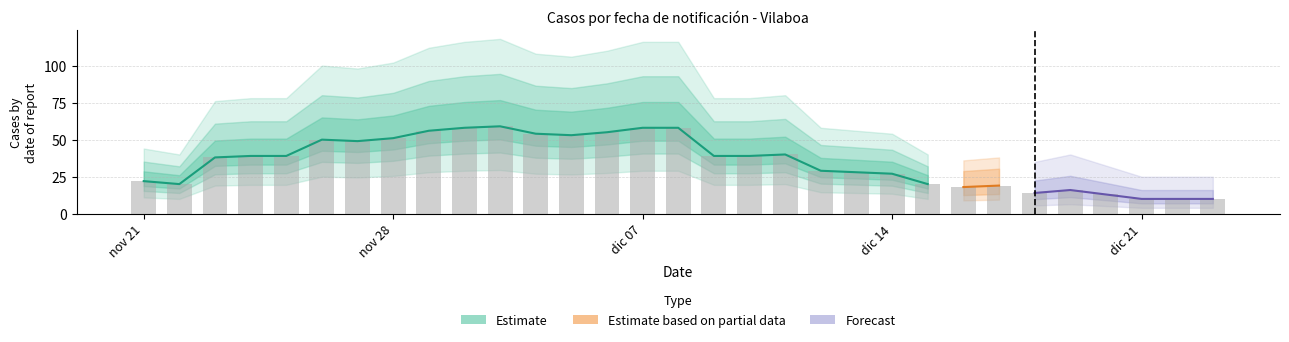

List the labels in order of value, smallest first.

2020-12-19, 2020-12-20, 2020-12-21, 2020-12-18, 2020-12-16, 2020-12-17, 2020-12-14, 2020-12-15, 2020-11-22, 2020-12-13, 2020-11-21, 2020-12-12, 2020-12-11, 2020-12-10, 2020-11-23, 2020-11-24, 2020-11-25, 2020-12-07, 2020-12-08, 2020-12-09, 2020-11-27, 2020-11-26, 2020-11-28, 2020-12-03, 2020-12-02, 2020-12-04, 2020-11-29, 2020-11-30, 2020-12-05, 2020-12-06, 2020-12-01